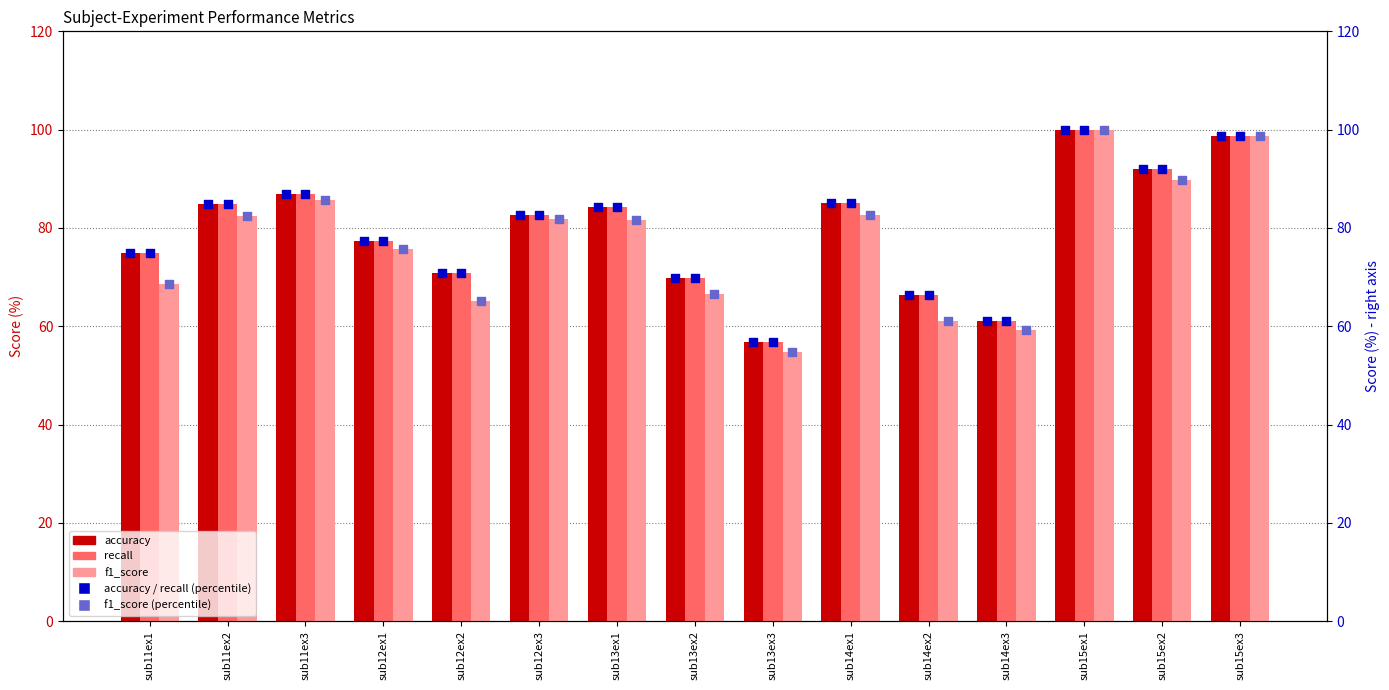

At how many categories does at least one series exceed 85?

5